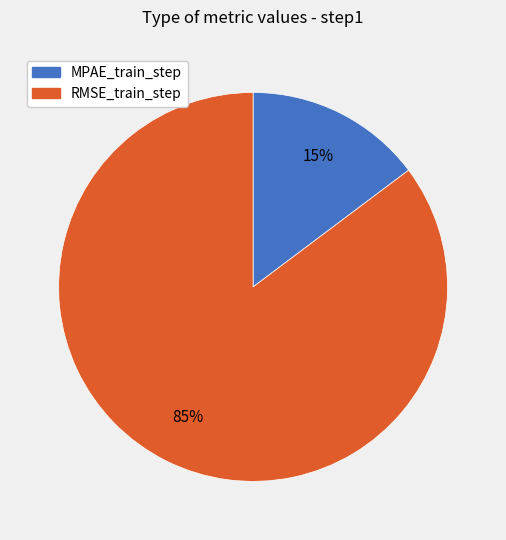

What is the smallest slice in the pie chart?

MPAE_train_step